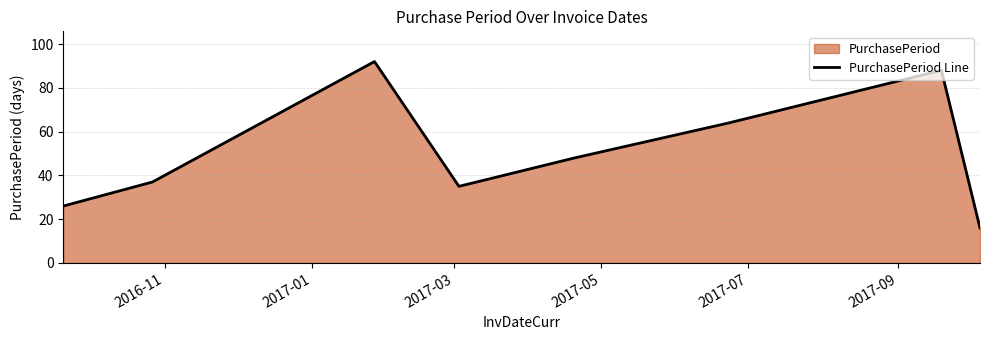

What is the maximum value shown in the chart?

92